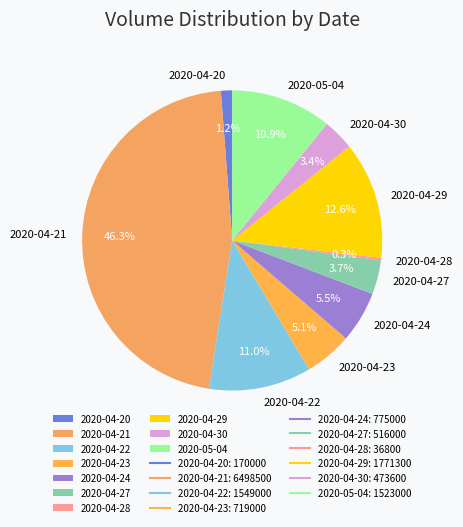

To the nearest percent, what is the difference between the largest and smallest slice percentages?

46%